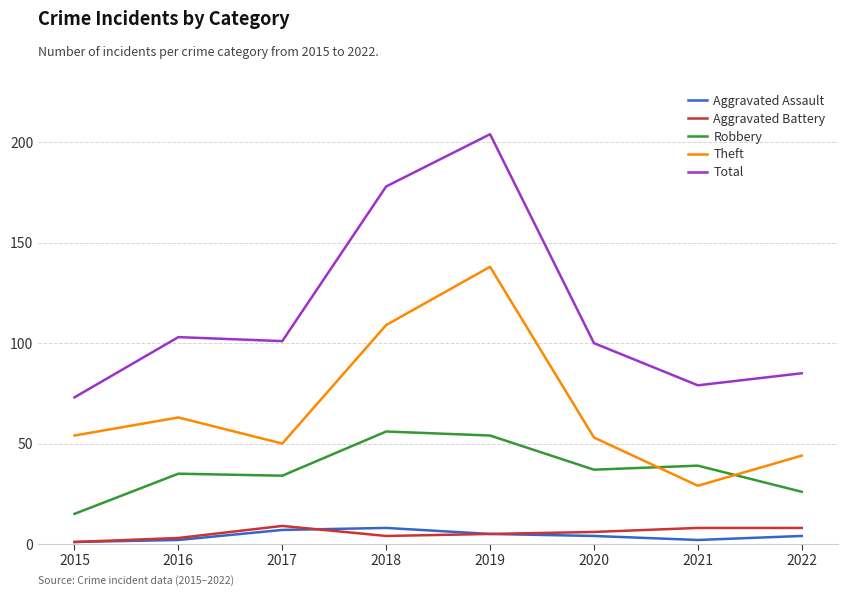

Is it true that Aggravated Battery equals 8 at 2022?

True